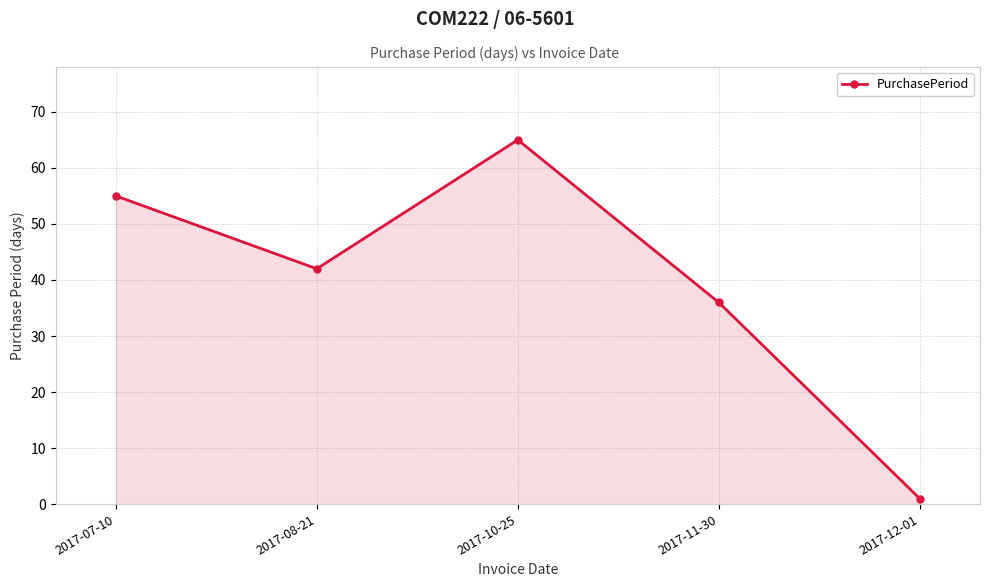

How many interior local peaks (higher than both neighbors) does the data have?

1